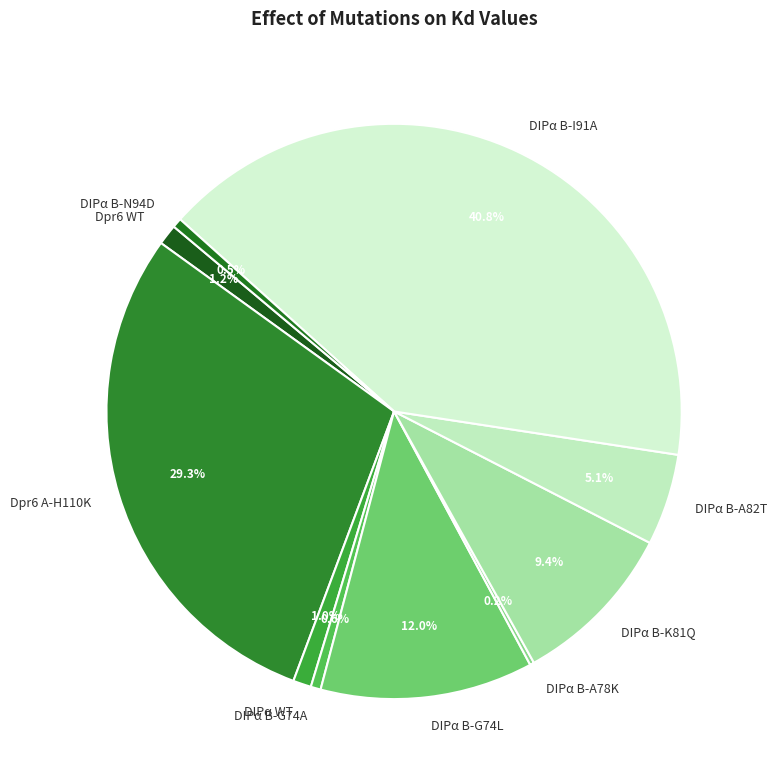

Does any single category account for the majority?

No